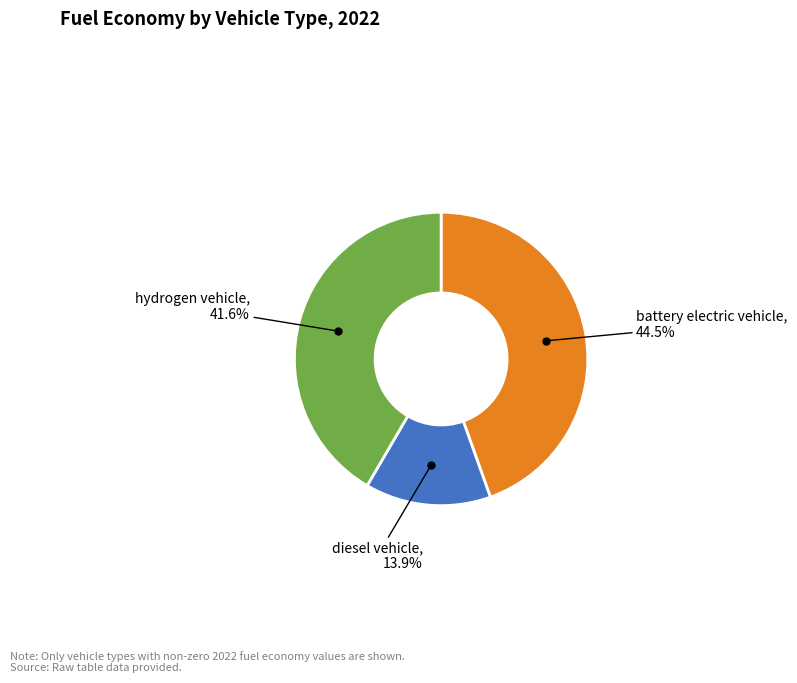

True or false: hydrogen vehicle accounts for 33% of the total.

False